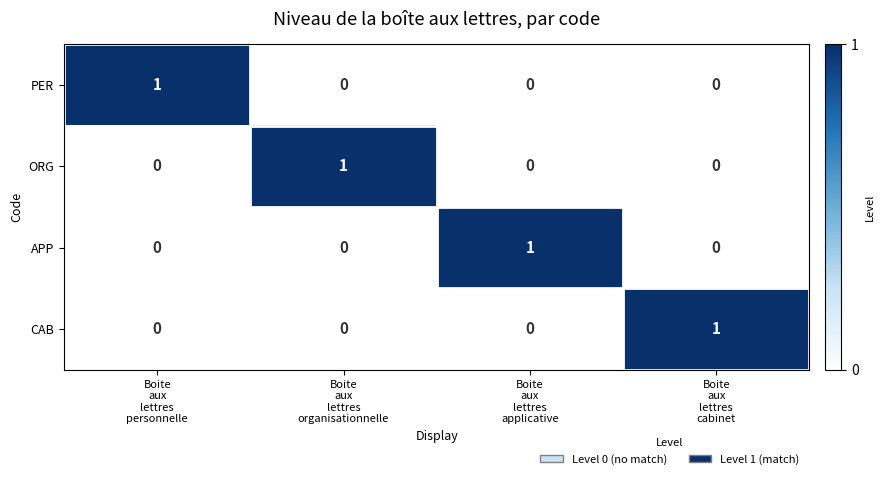

At how many categories does at least one series exceed 0?

4